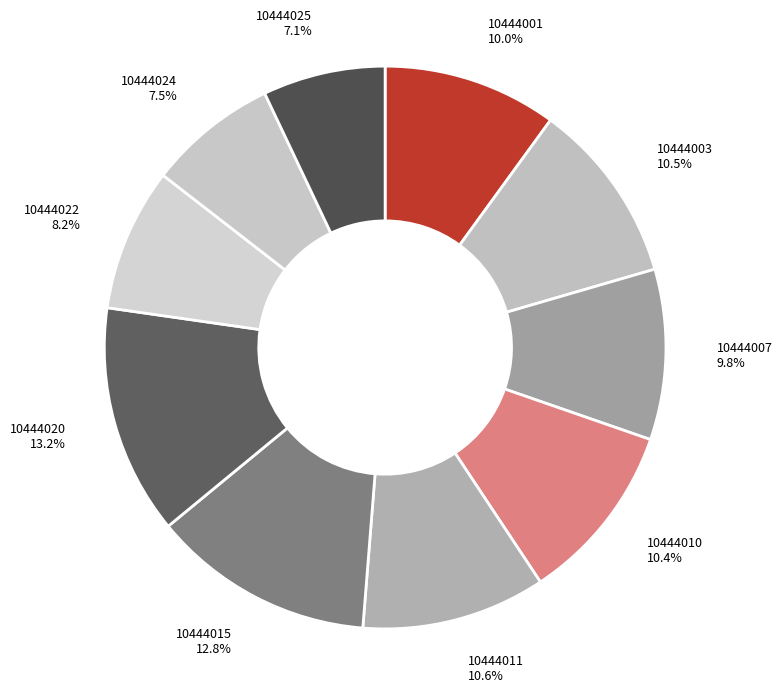

To the nearest percent, what percentage of the pie is 10444007?

10%